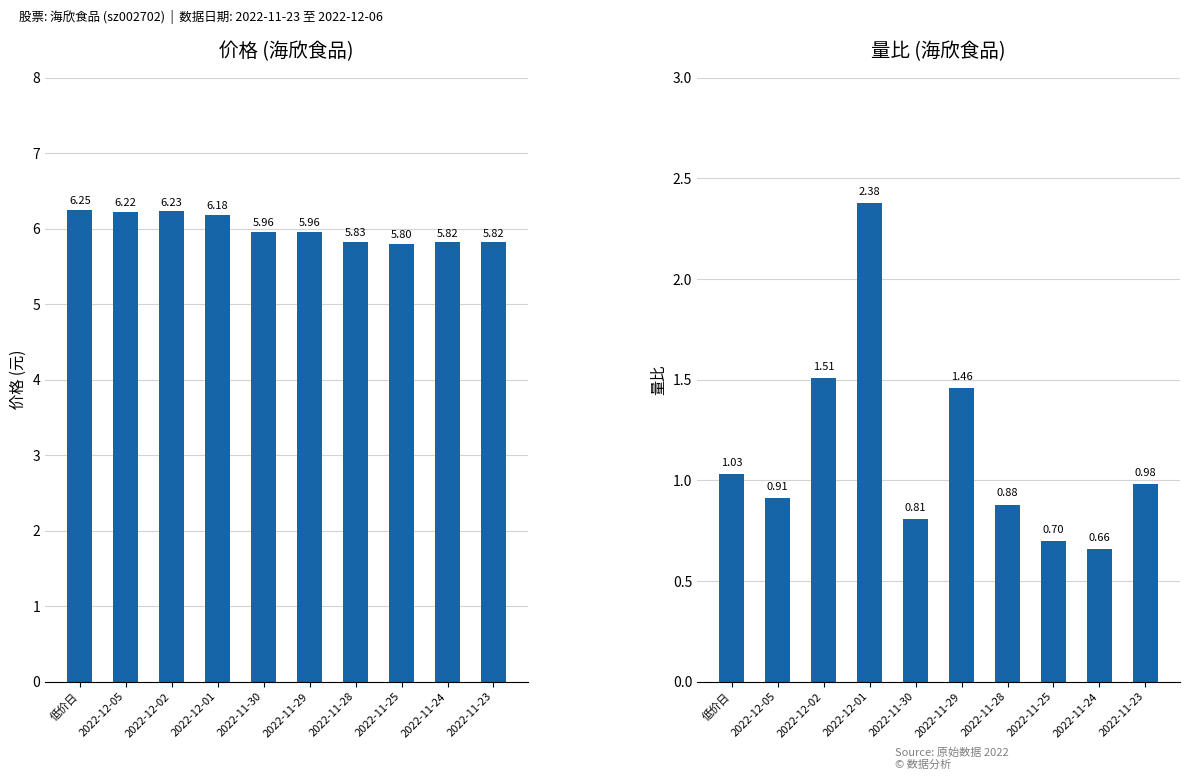

What is the minimum value for 量比?

0.7